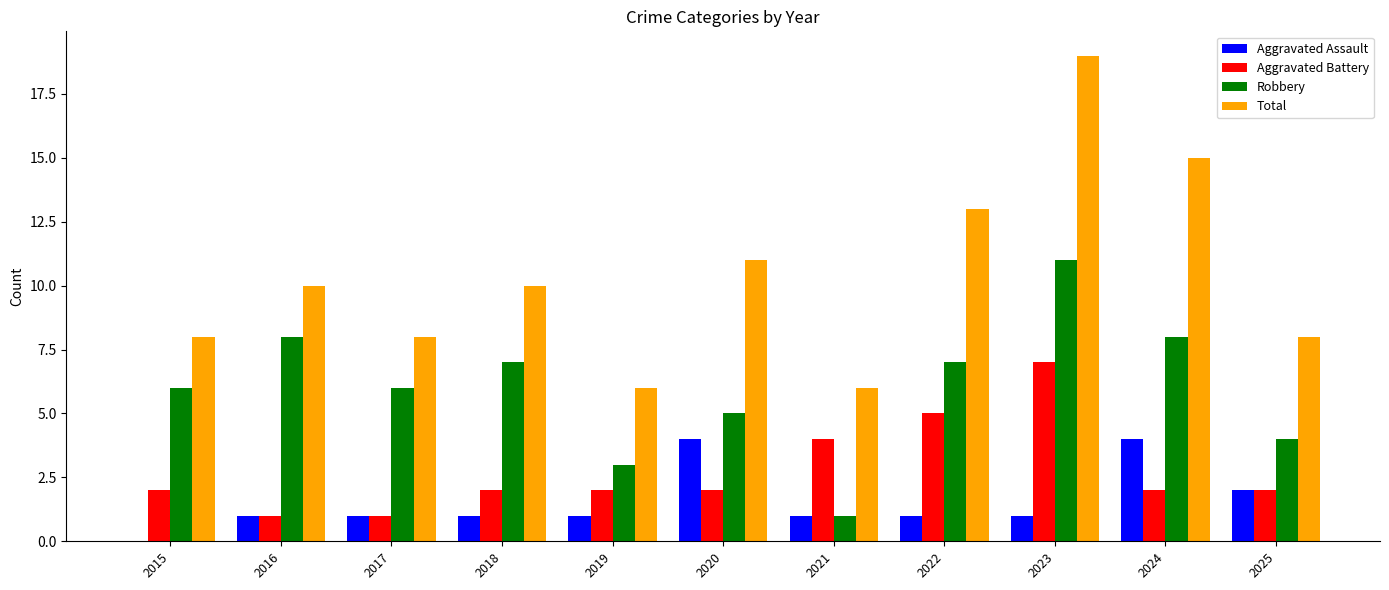

Is it true that Robbery equals 1 at 2021?

True